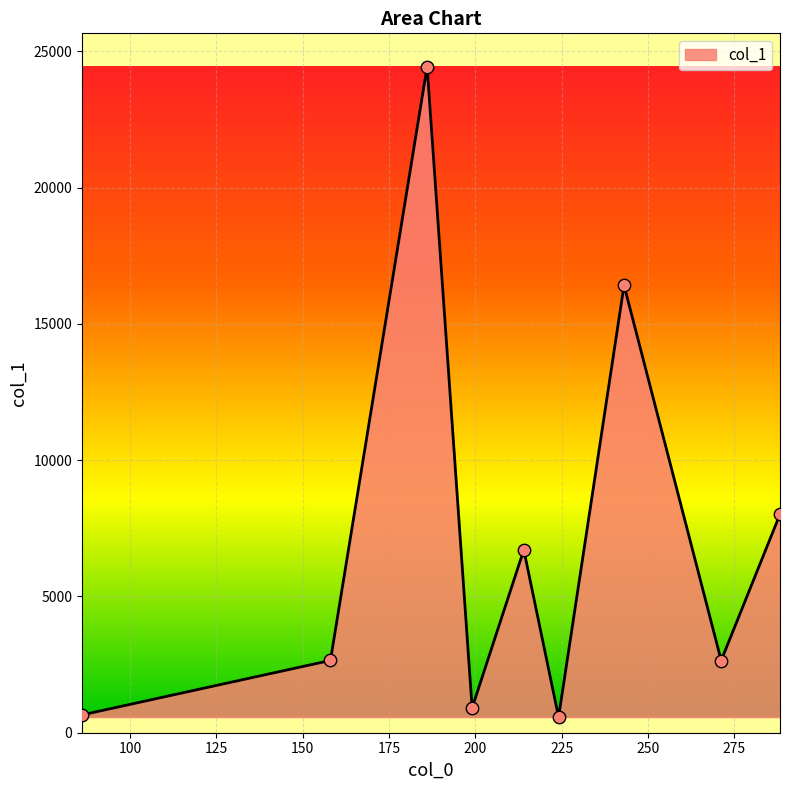

What is the maximum value shown in the chart?

24440.6